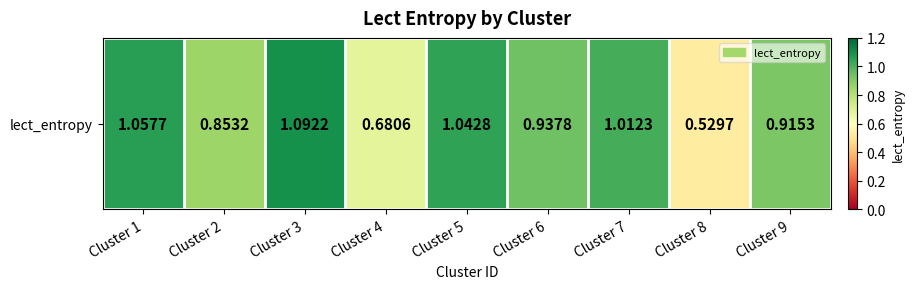

Rank the categories by value from highest to lowest.

Cluster 3, Cluster 1, Cluster 5, Cluster 7, Cluster 6, Cluster 9, Cluster 2, Cluster 4, Cluster 8